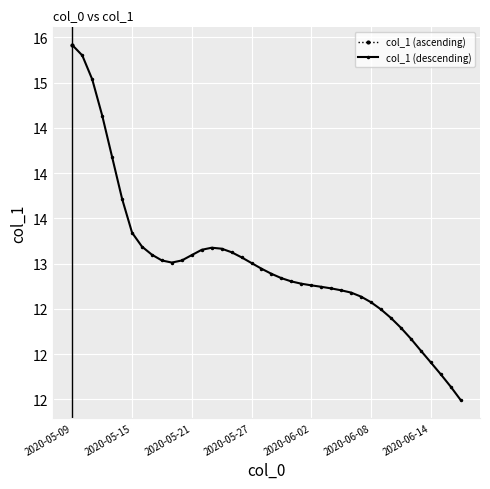

At which category does the data reach its first local valley?

10